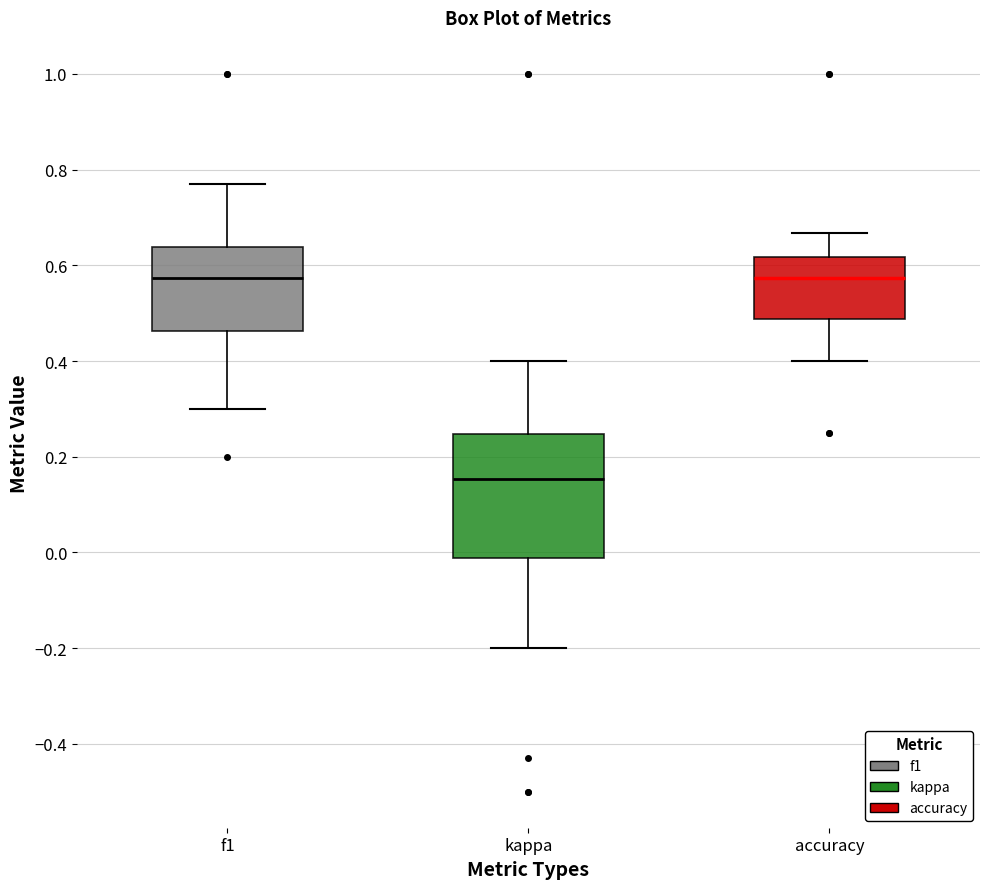

Comparing the boxes themselves (not the whiskers), which one is the tallest?

kappa